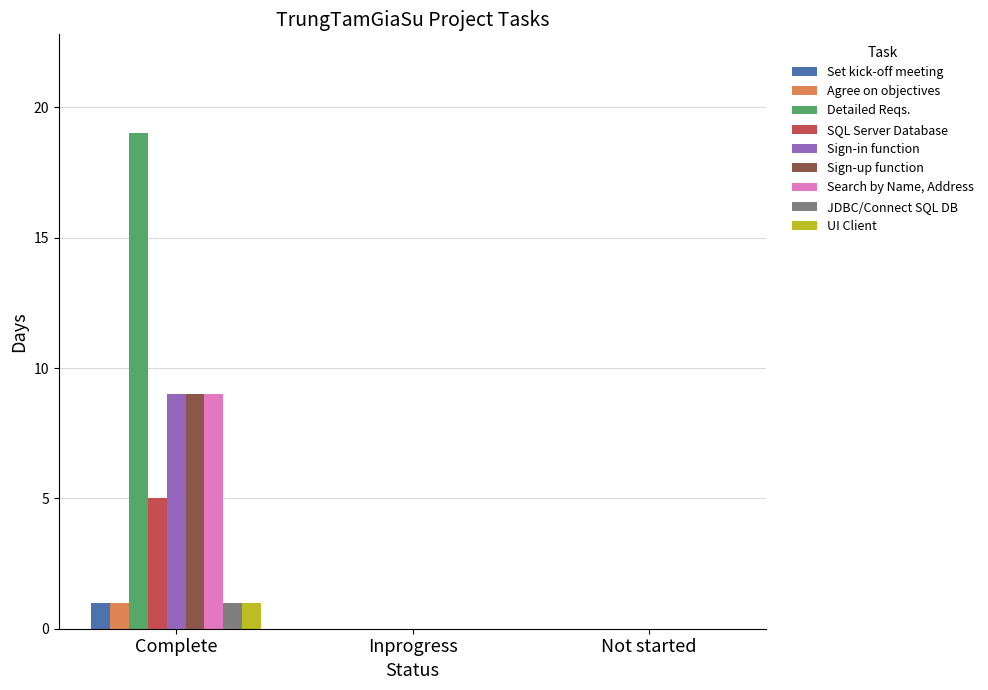

True or false: Sign-up function has a value of 15 at Complete.

False